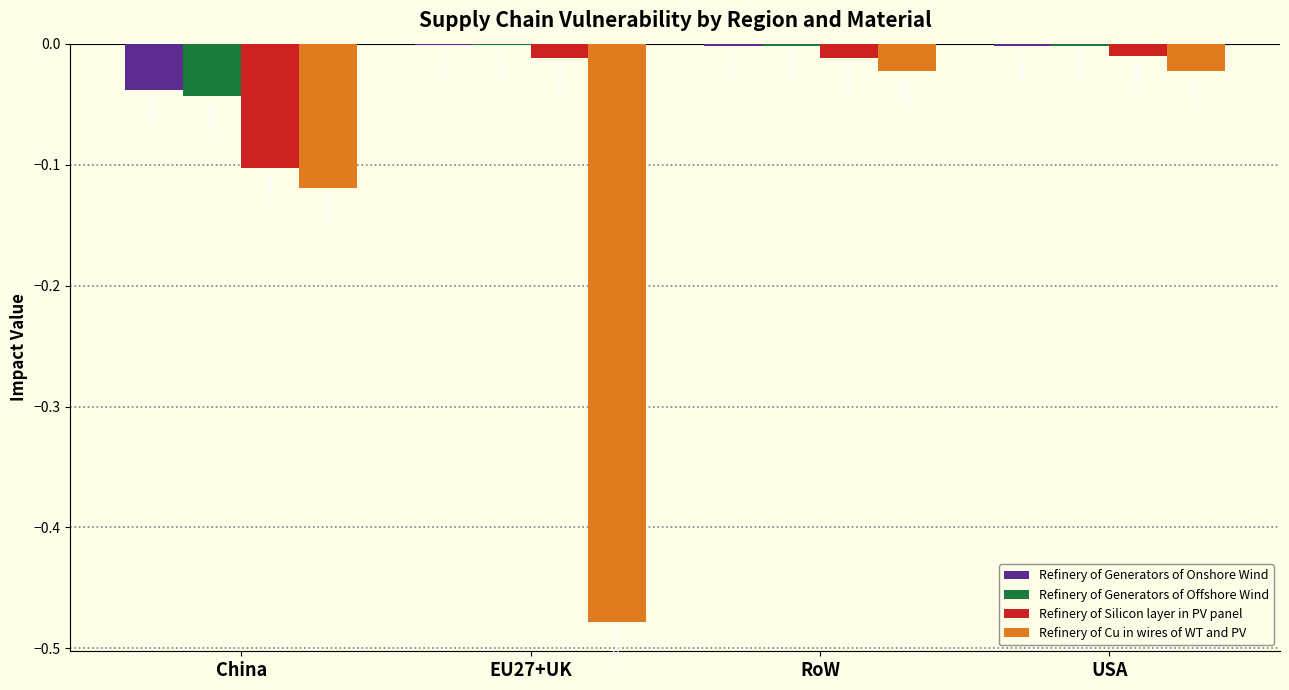

What is the sum of all Refinery of Cu in wires of WT and PV values?

-0.6